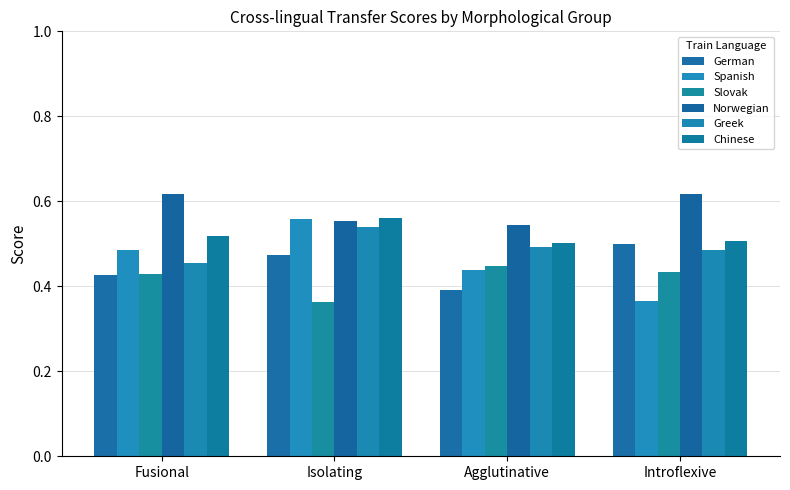

Reading left to right, what are all the values shown in this chart?

German: Fusional=0.4	Isolating=0.5	Agglutinative=0.4	Introflexive=0.5
Spanish: Fusional=0.5	Isolating=0.6	Agglutinative=0.4	Introflexive=0.4
Slovak: Fusional=0.4	Isolating=0.4	Agglutinative=0.4	Introflexive=0.4
Norwegian: Fusional=0.6	Isolating=0.6	Agglutinative=0.5	Introflexive=0.6
Greek: Fusional=0.5	Isolating=0.5	Agglutinative=0.5	Introflexive=0.5
Chinese: Fusional=0.5	Isolating=0.6	Agglutinative=0.5	Introflexive=0.5